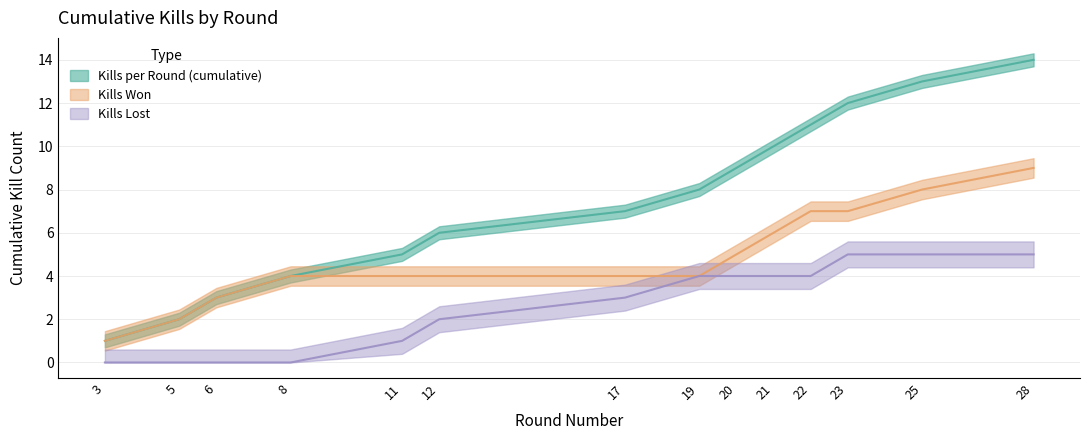

How many data points in Kills per Round (cumulative) are above 8?

6